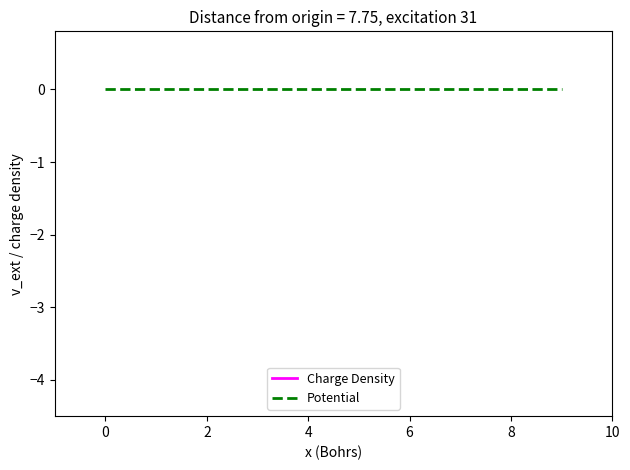

How many lines are shown in the chart?

2